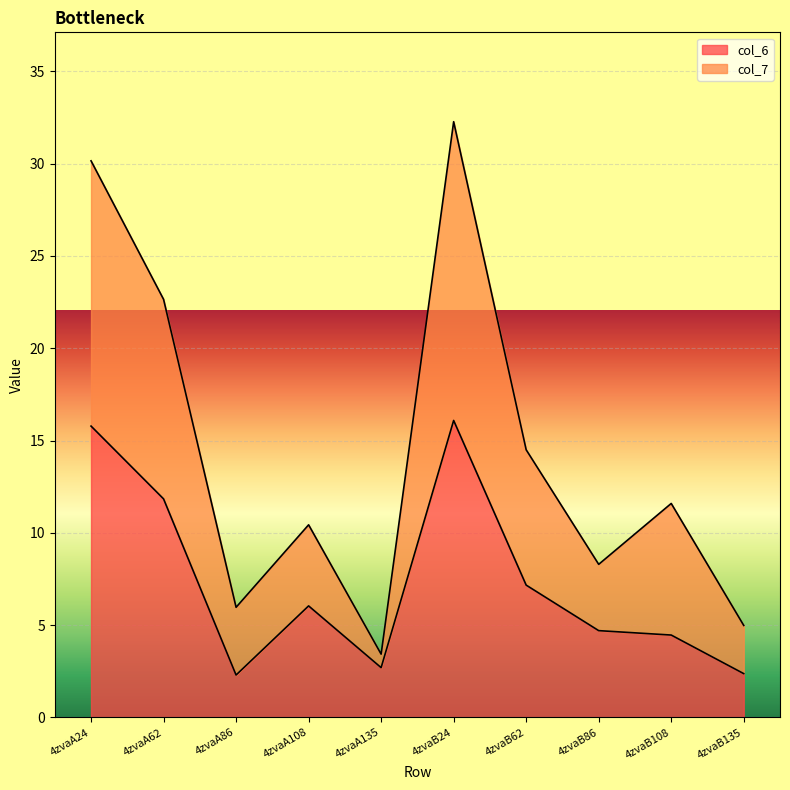

Rank the series at 4zvaA86 from lowest to highest value.

col_6, col_7